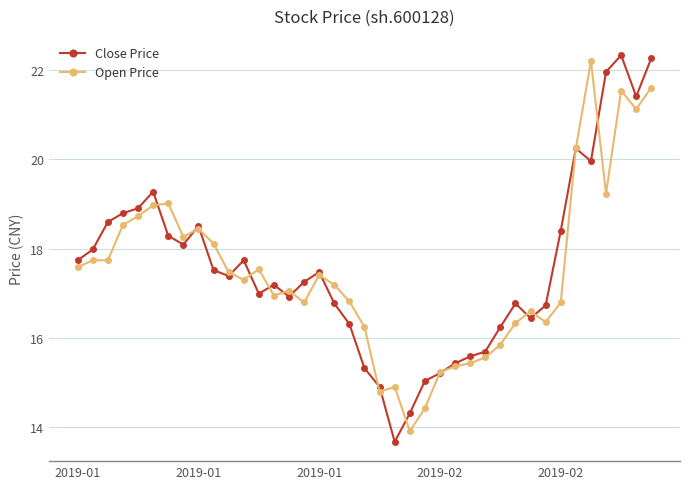

Which series has the widest spread of values?

Close Price